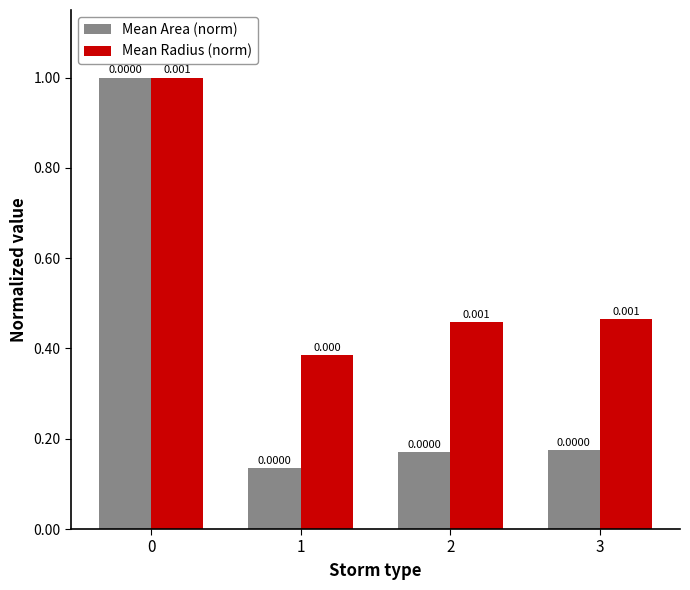

What are all the series names shown in the legend?

Mean Area (norm), Mean Radius (norm)